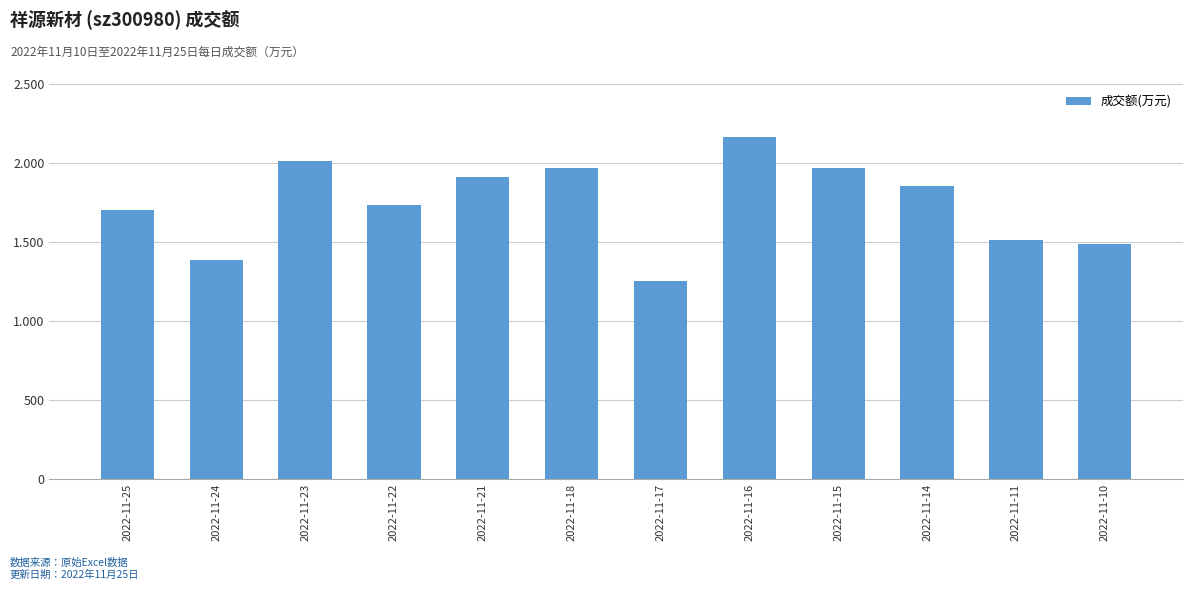

List the labels in order of value, smallest first.

2022-11-17, 2022-11-24, 2022-11-10, 2022-11-11, 2022-11-25, 2022-11-22, 2022-11-14, 2022-11-21, 2022-11-18, 2022-11-15, 2022-11-23, 2022-11-16